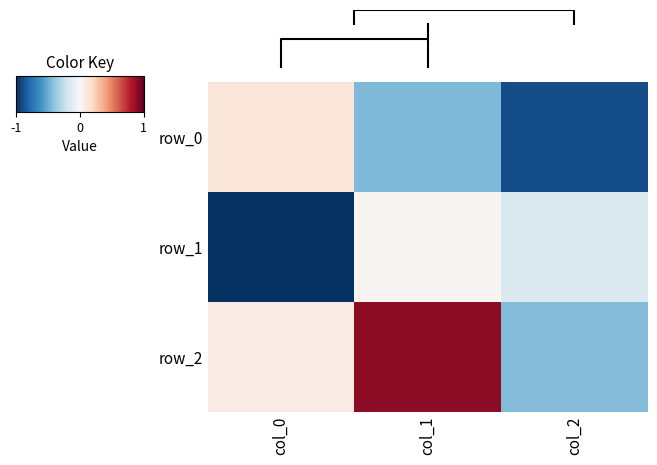

Read the row_0 value at col_0.

0.1